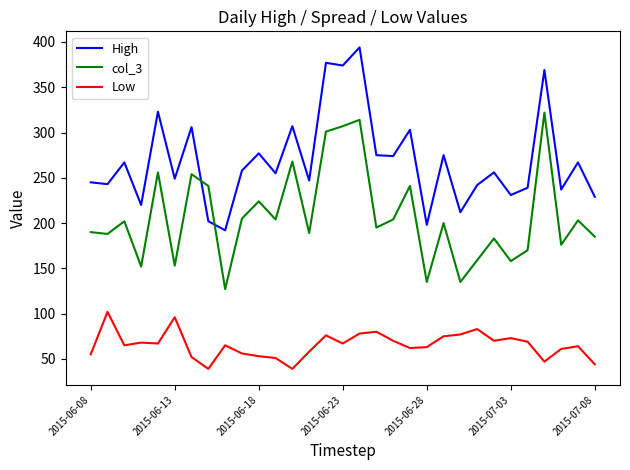

What is the sum of all col_3 values?

6441